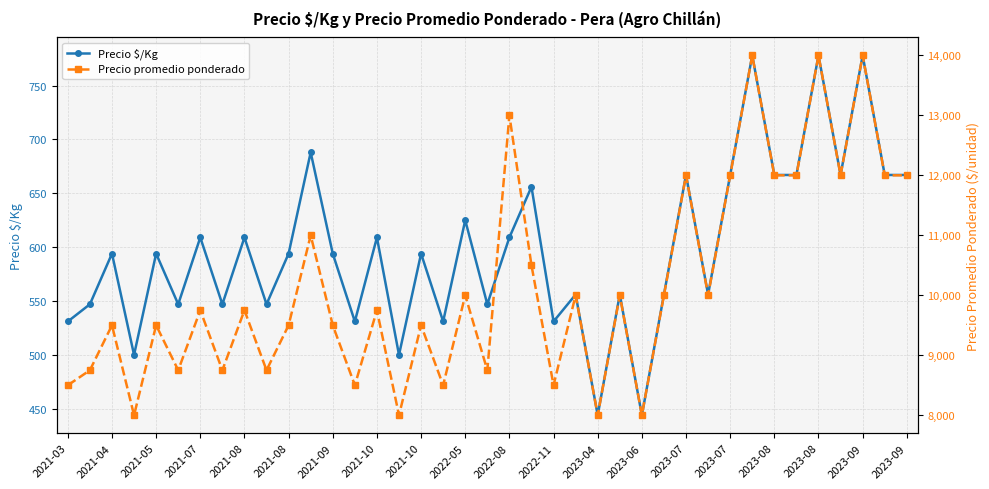

The Precio $/Kg series shows 356 at 2023-09. True or false?

False